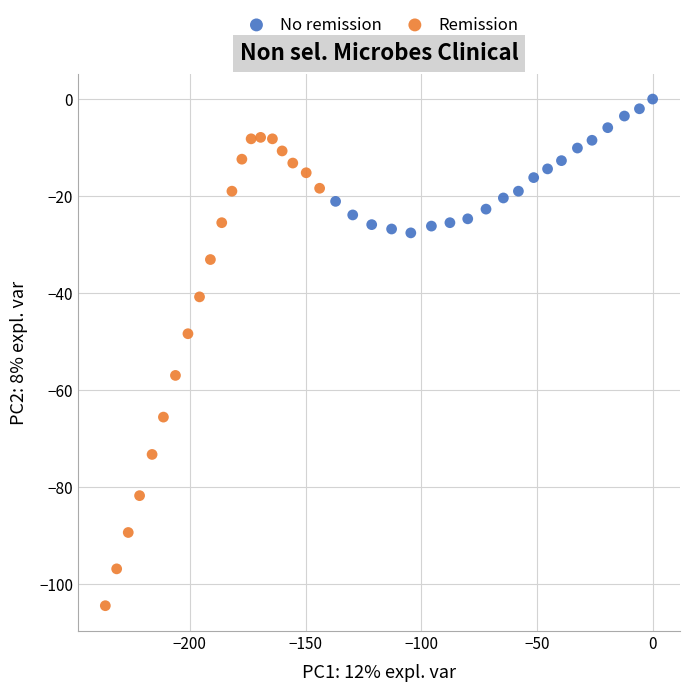

Which series reaches the minimum Y coordinate?

Remission